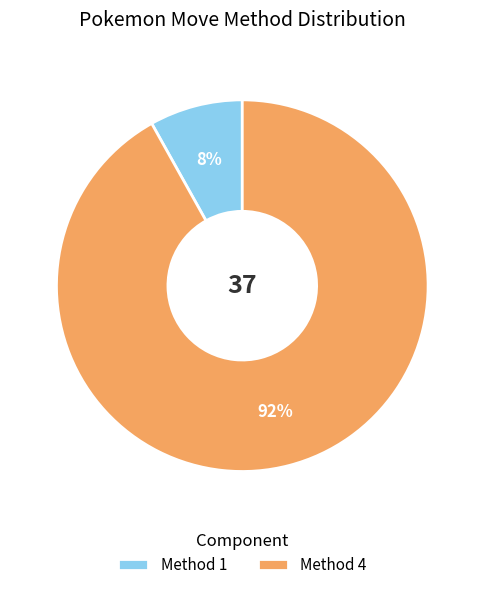

How many segments does this pie chart have?

2